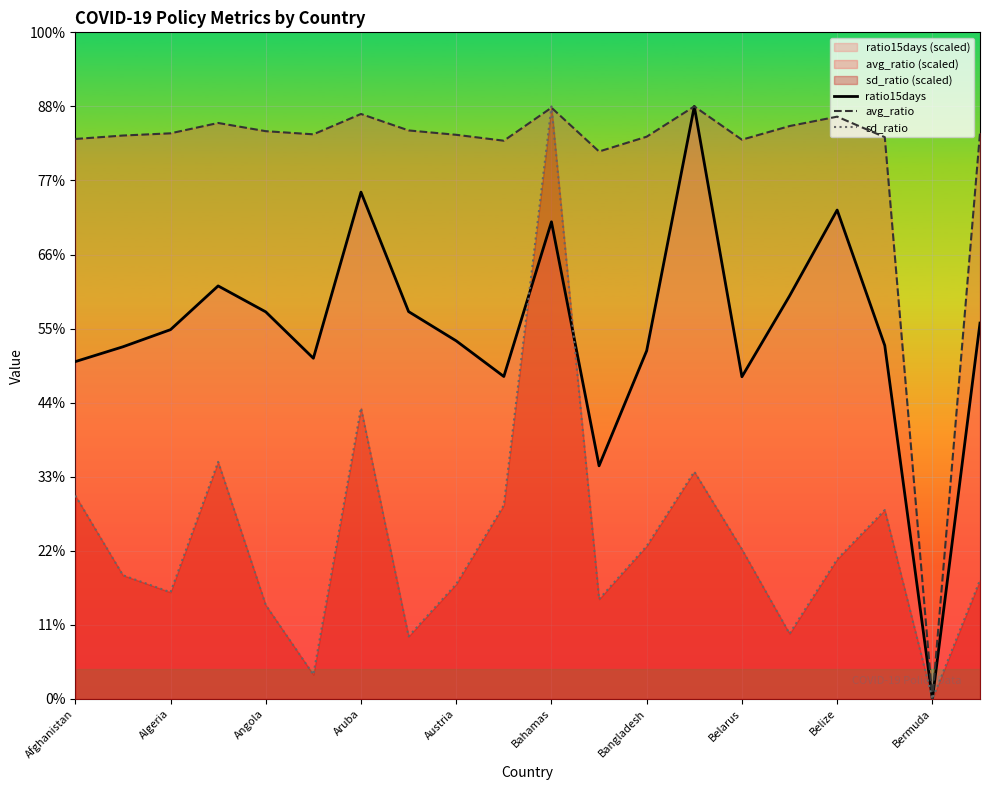

What are all the series names shown in the legend?

ratio15days, avg_ratio, sd_ratio